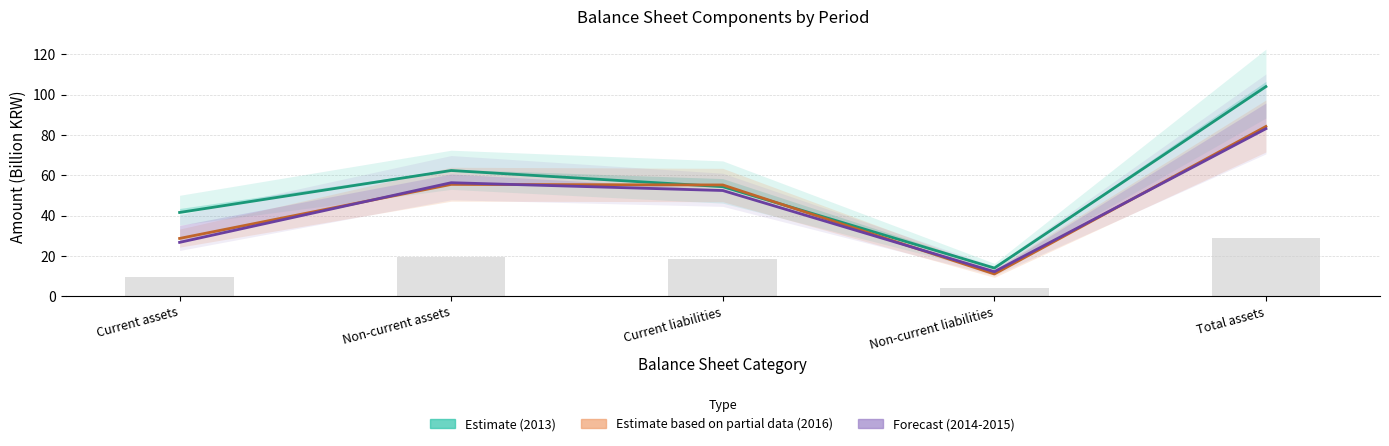

Read the Forecast (2014-2015) value at Non-current assets.

56.3